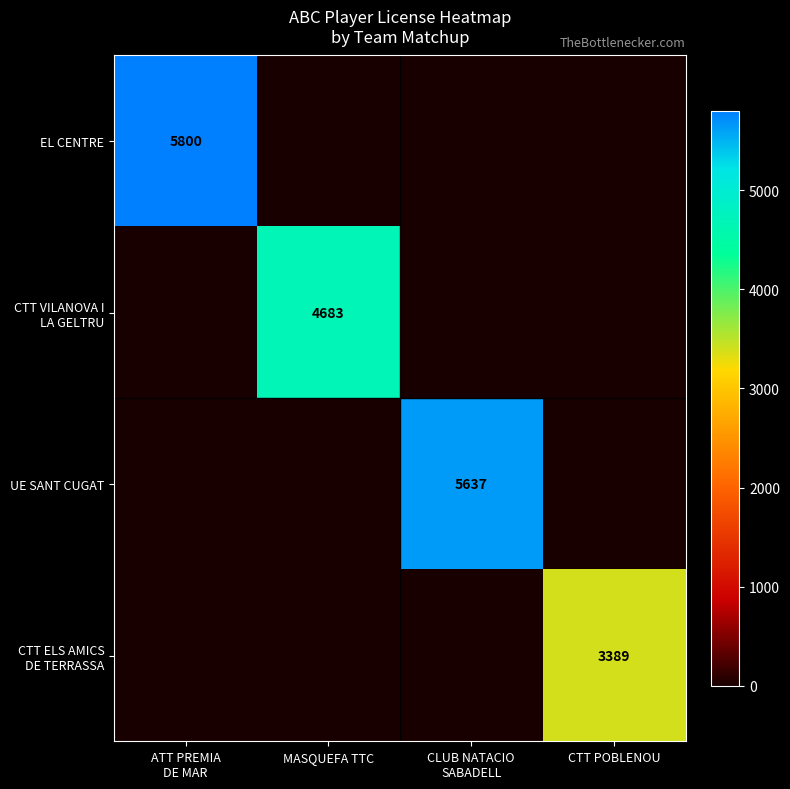

Count the number of categories in the chart.

4